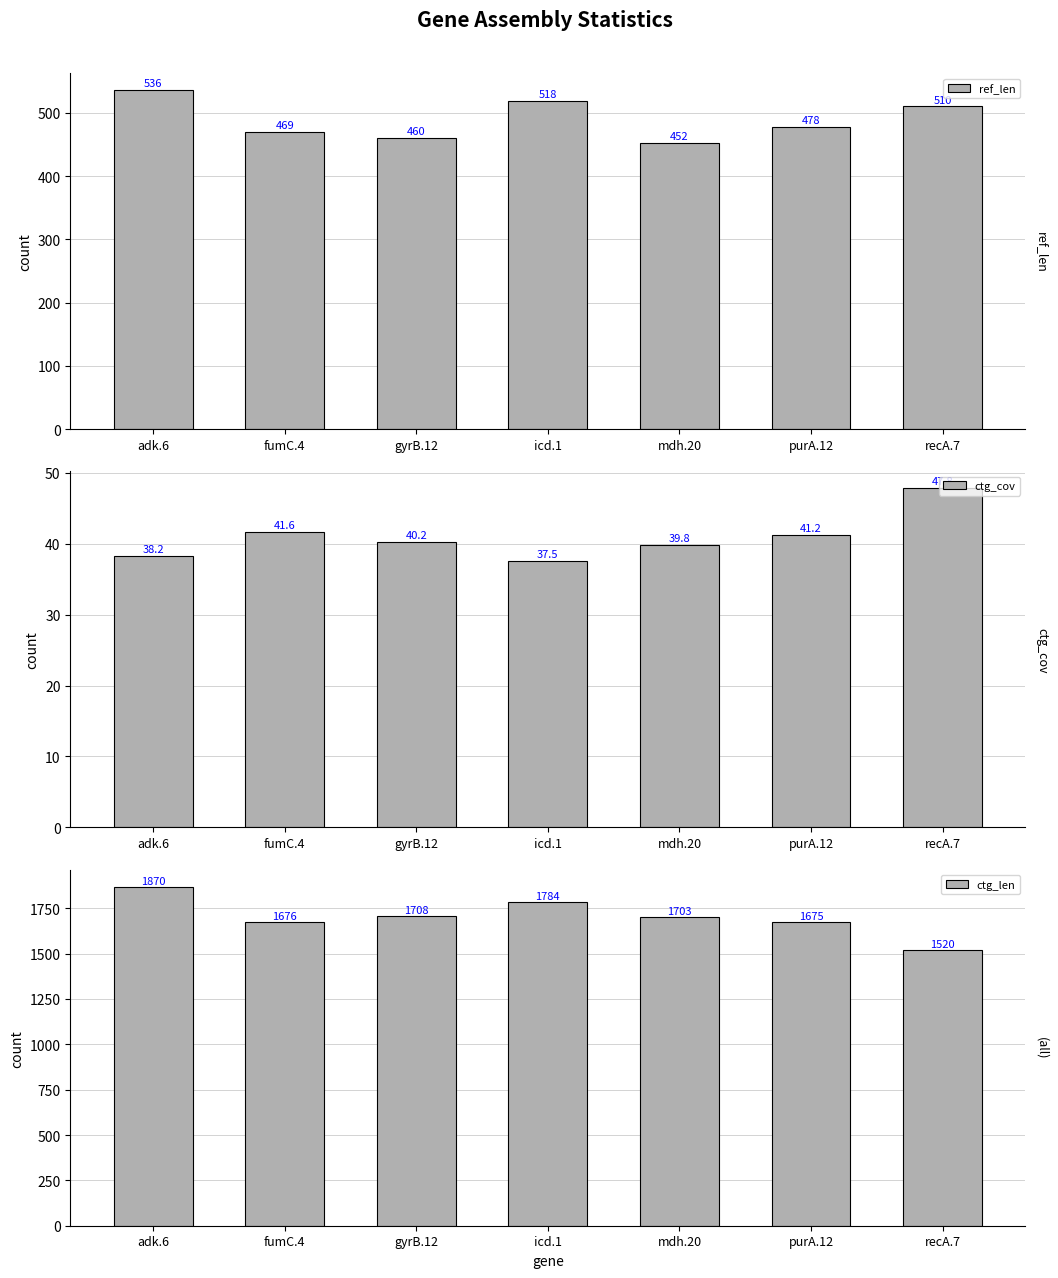

What is the sum of the ref_len values at purA.12 and fumC.4?

947